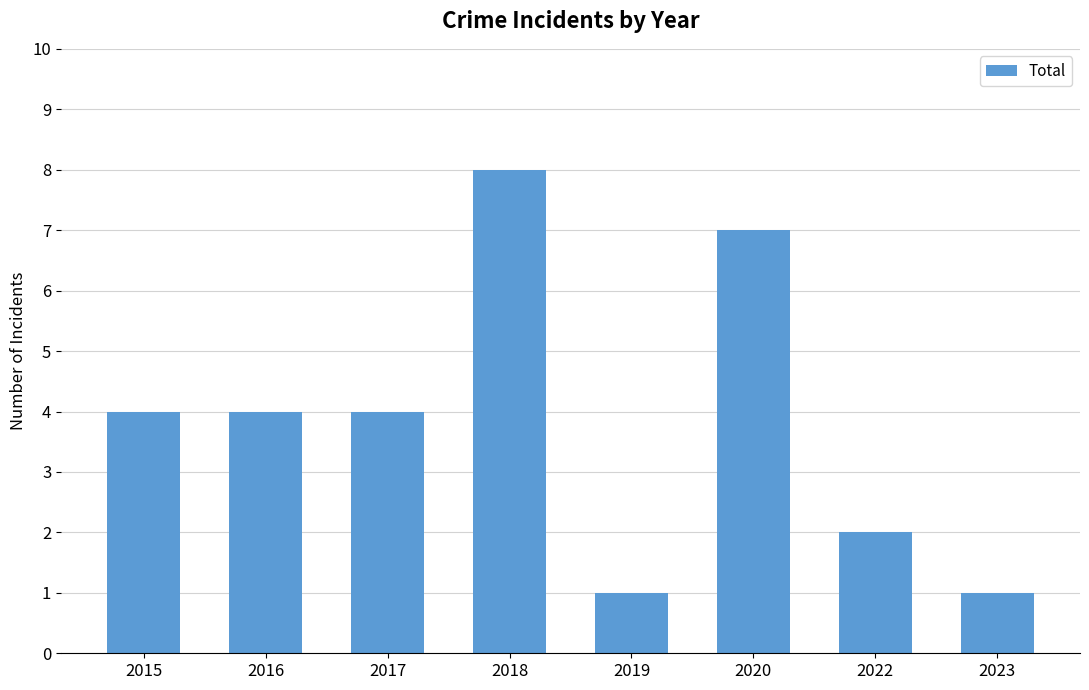

What is the difference between the maximum and minimum values?

7